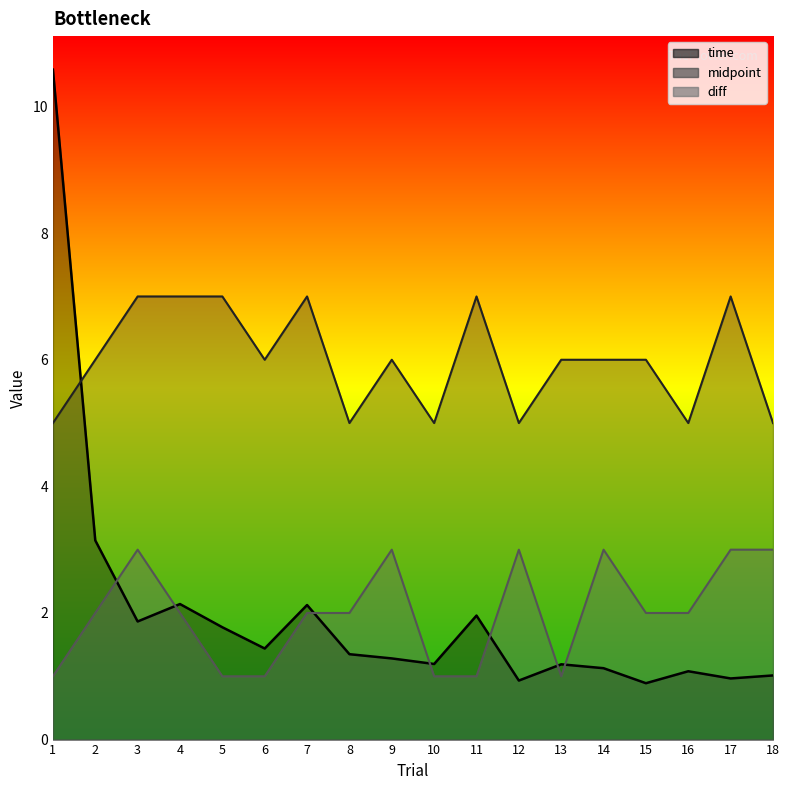

Which series has the largest total across all categories?

midpoint